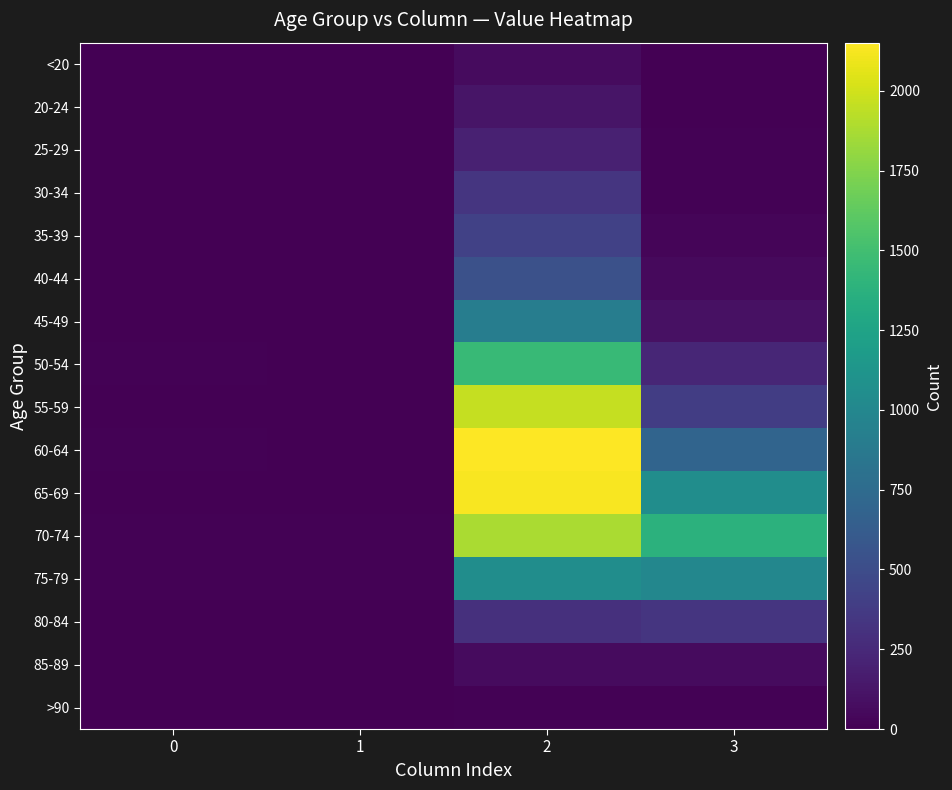

What is the spread (max minus min) of values at 3?

1379